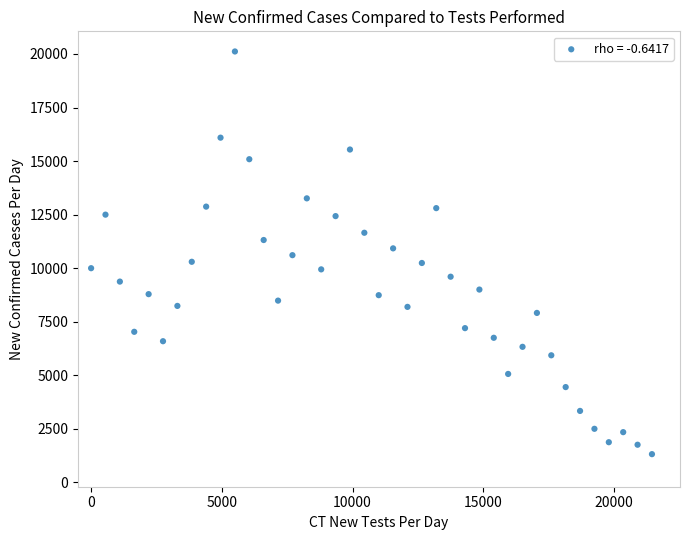

What is the range of X values (max minus min)?

21450.0